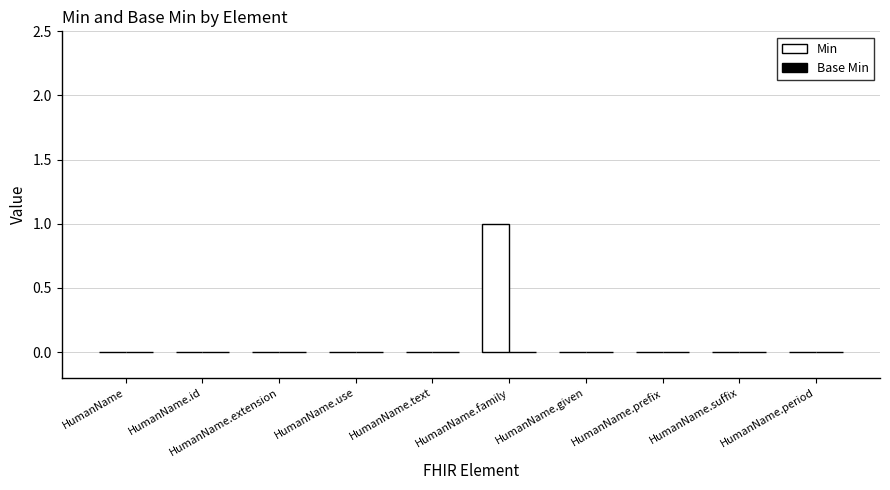

At which category does the chart reach its peak across all series?

HumanName.family